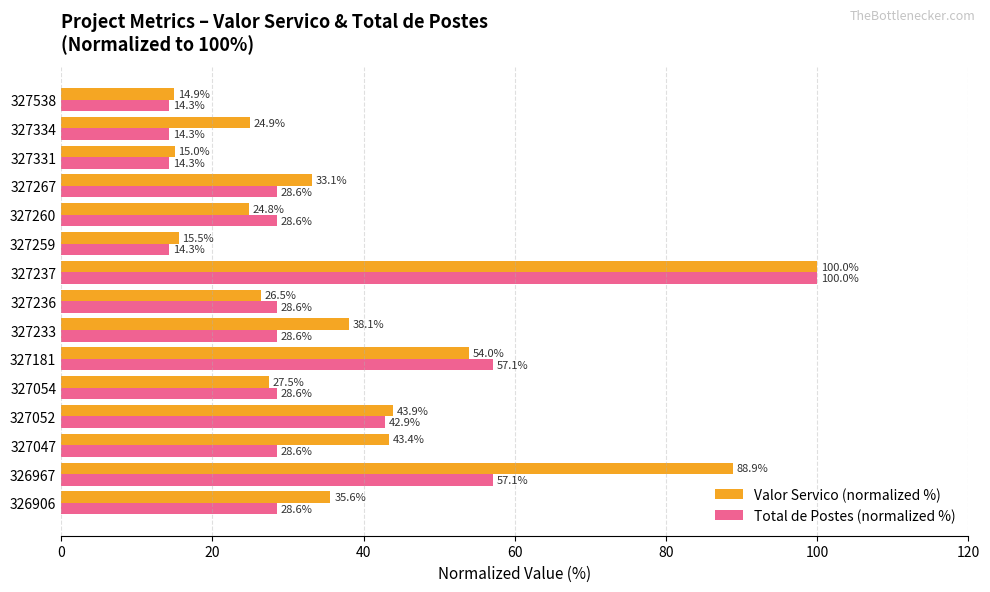

What is the difference between the highest and lowest values at 327260?

3.8